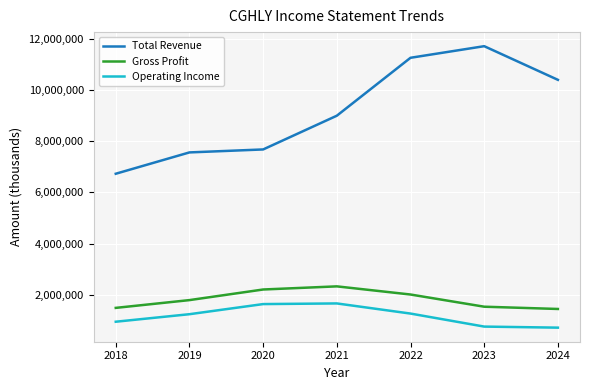

Does the chart have visible grid lines?

Yes